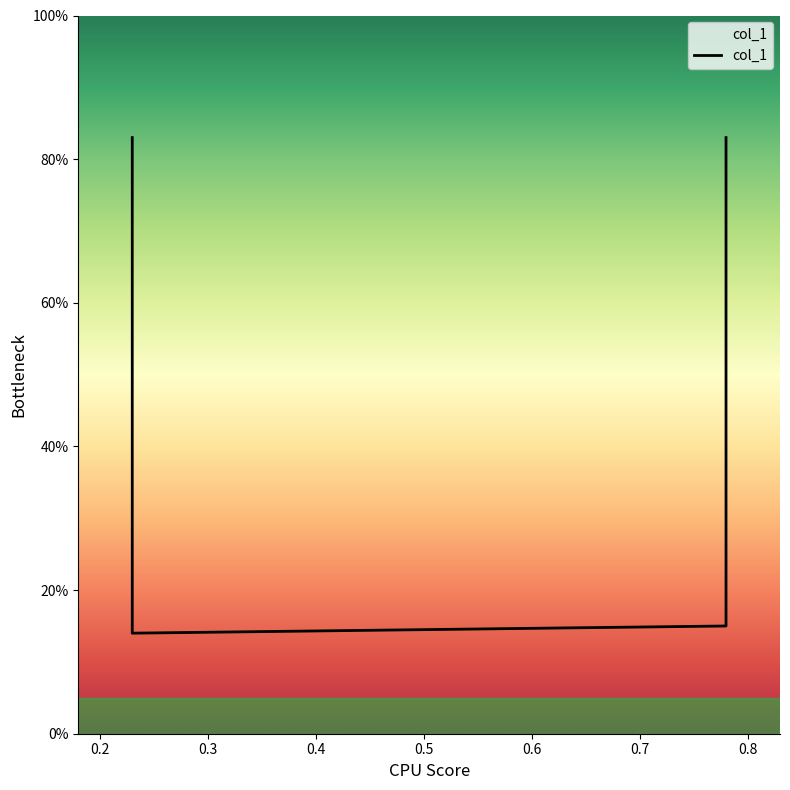

What is the value of the 4th point from the left?

0.8